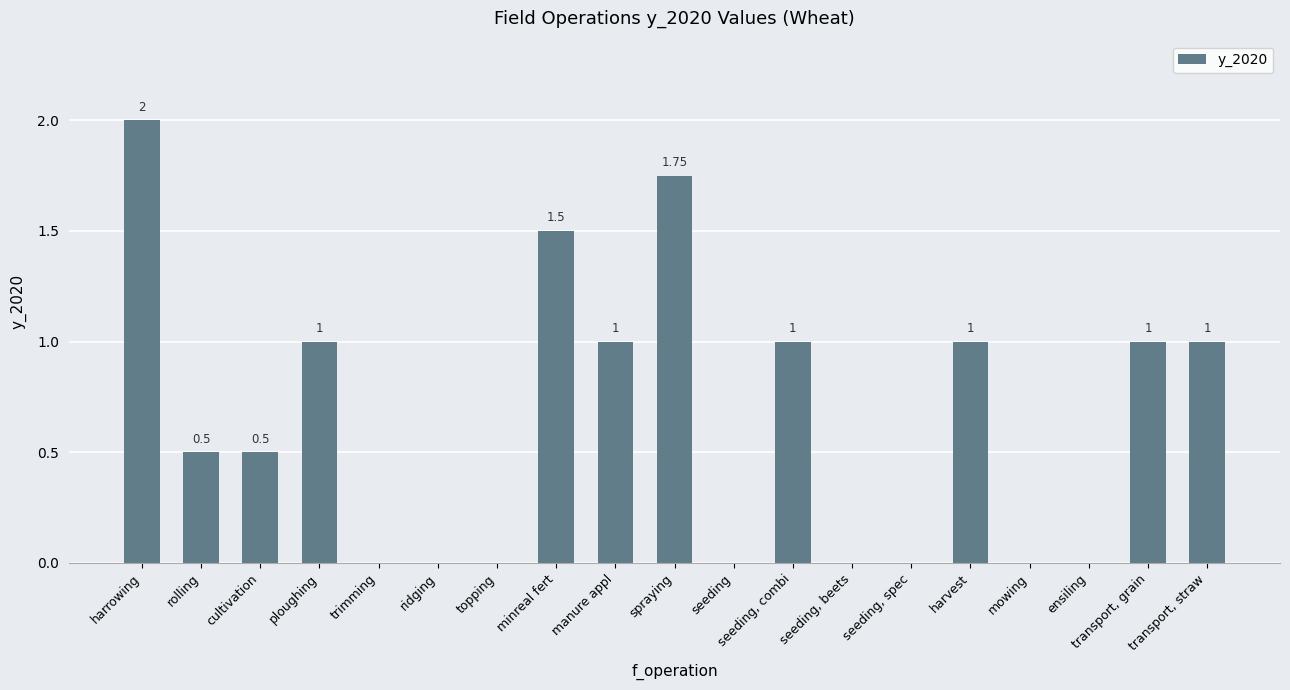

What is the change in value from cultivation to ridging?

-0.5